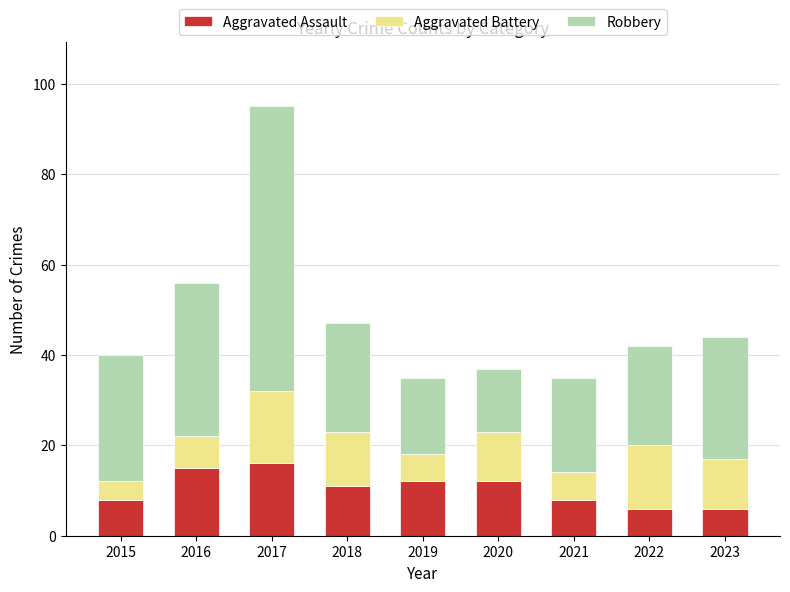

What value does the Aggravated Assault series have at 2017, to the nearest 5?

15